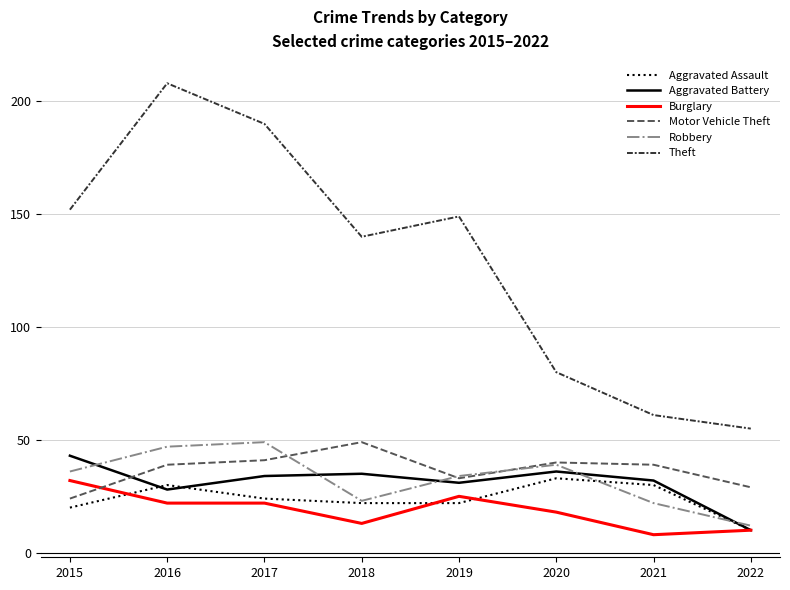

The Burglary series shows 16 at 2019. True or false?

False